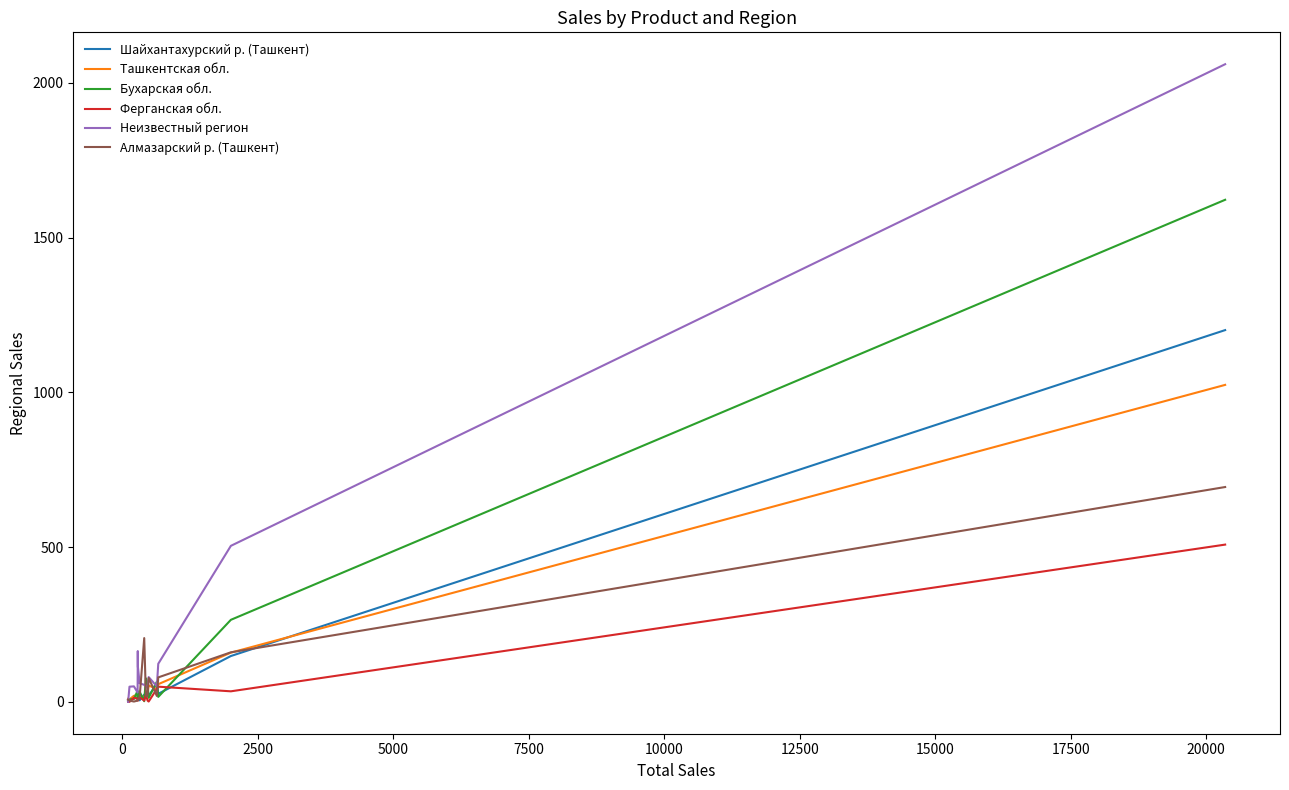

Rank the series by their maximum value, from lowest to highest.

Ферганская обл., Алмазарский р. (Ташкент), Ташкентская обл., Шайхантахурский р. (Ташкент), Бухарская обл., Неизвестный регион